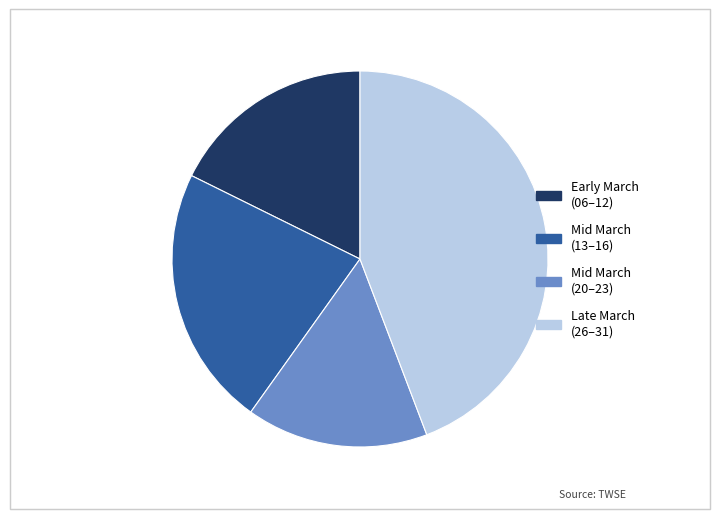

Is there any slice that represents more than half of the pie?

No